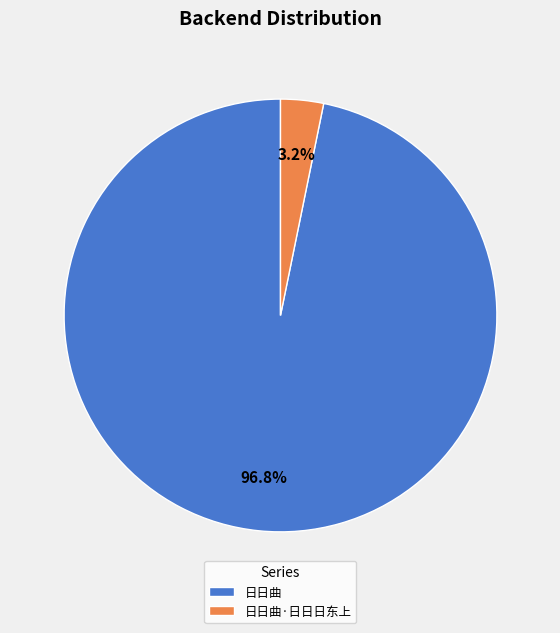

Is 日日曲·日日日东上 the majority of the pie?

No